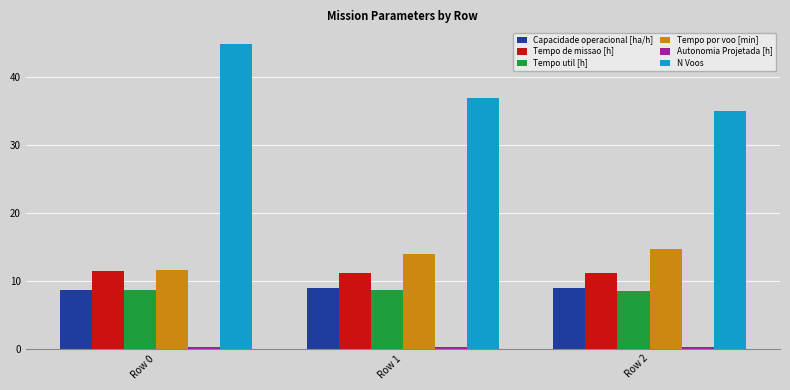

Rank the categories by N Voos value from highest to lowest.

Row 0, Row 1, Row 2